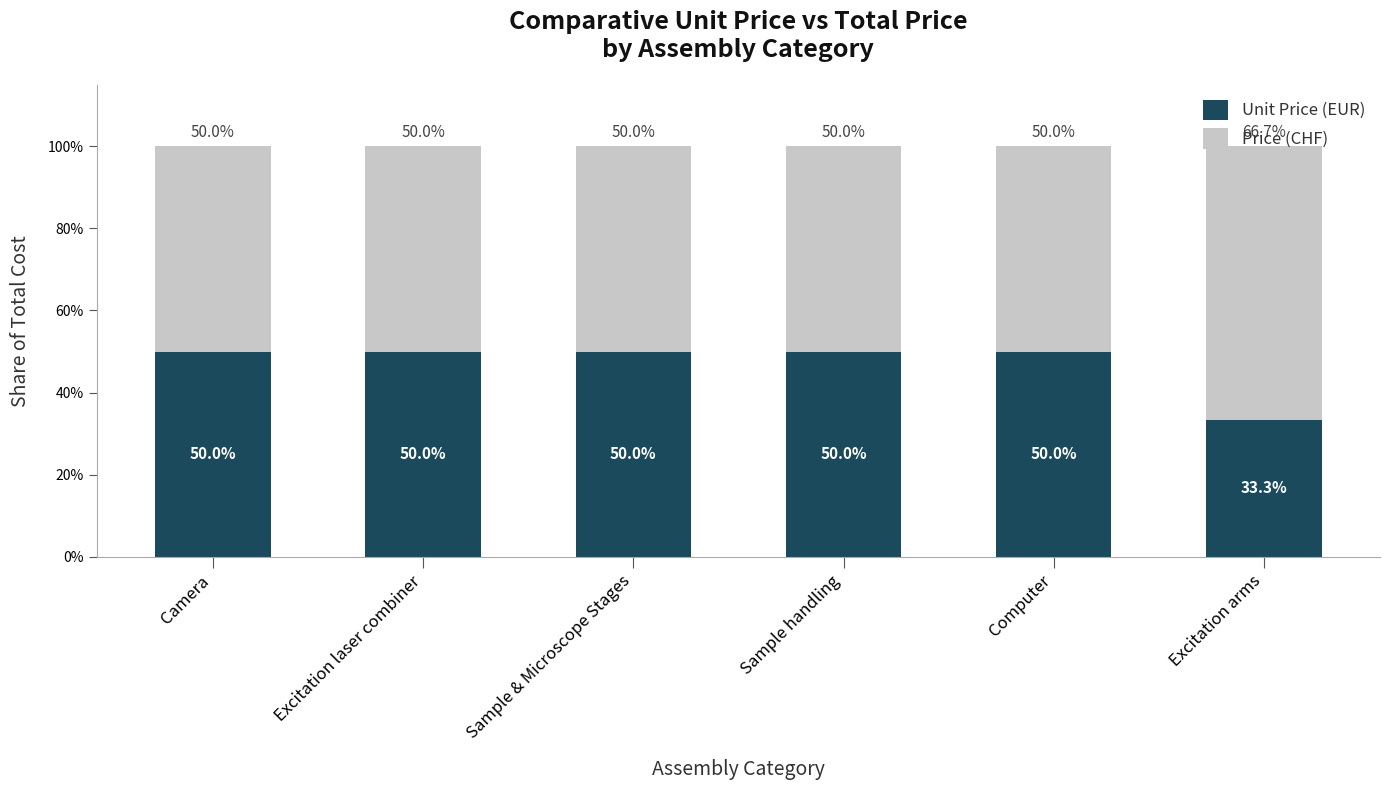

What is the lowest value of the Unit Price (EUR) series?

33.3